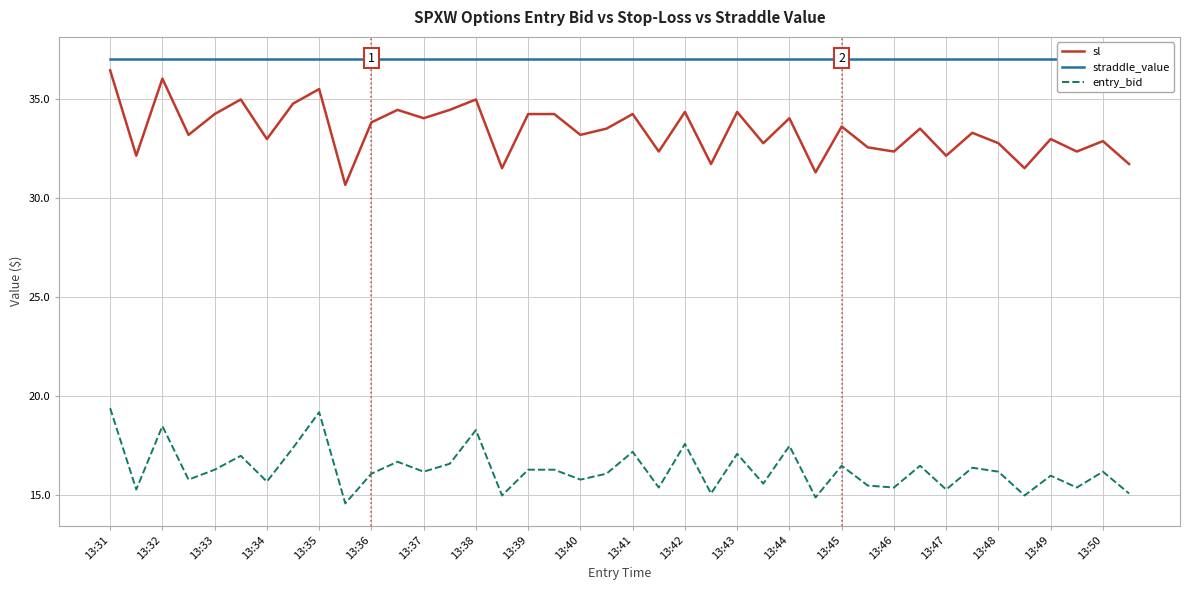

What is the maximum value for sl?

36.4